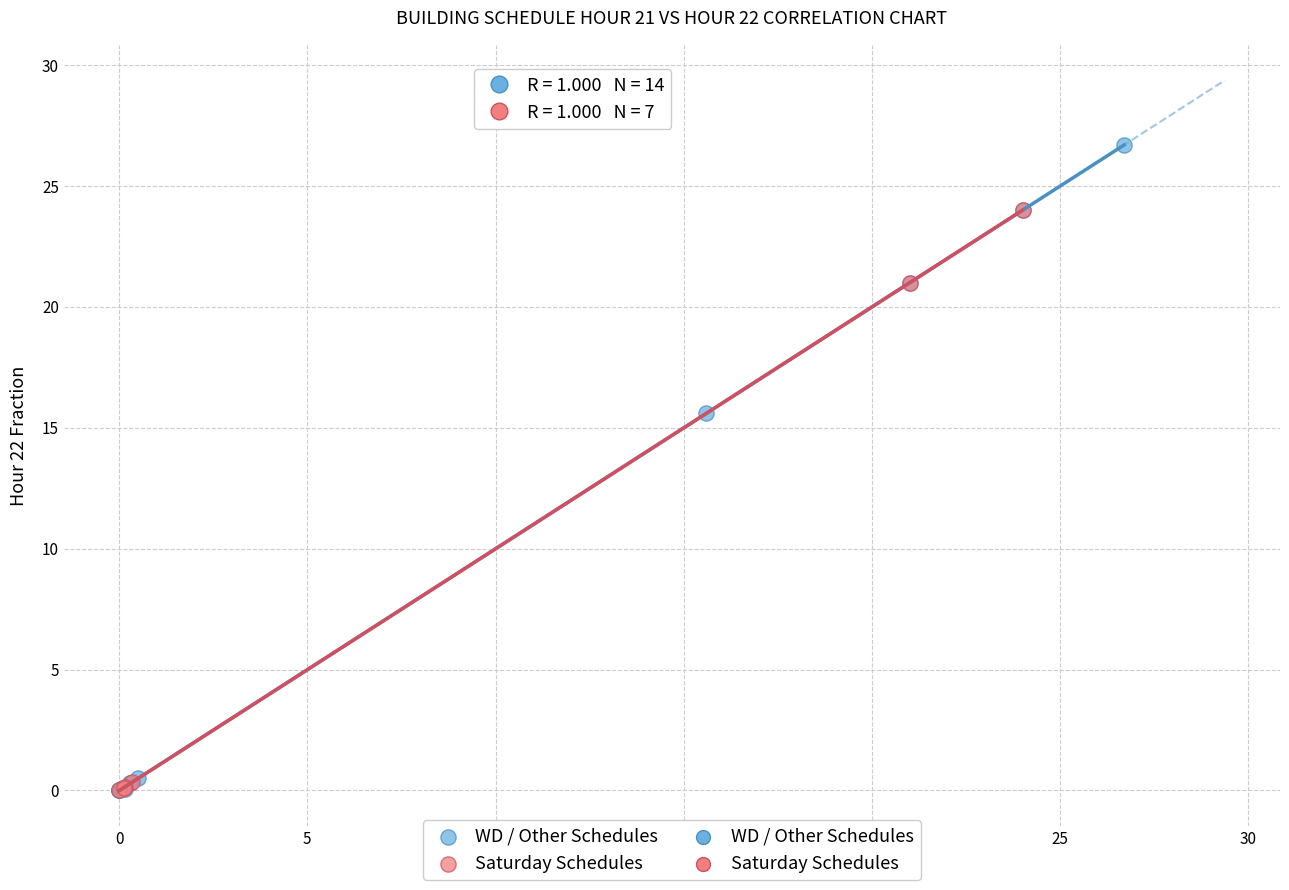

Which series reaches the maximum Y coordinate?

WD / Other Schedules